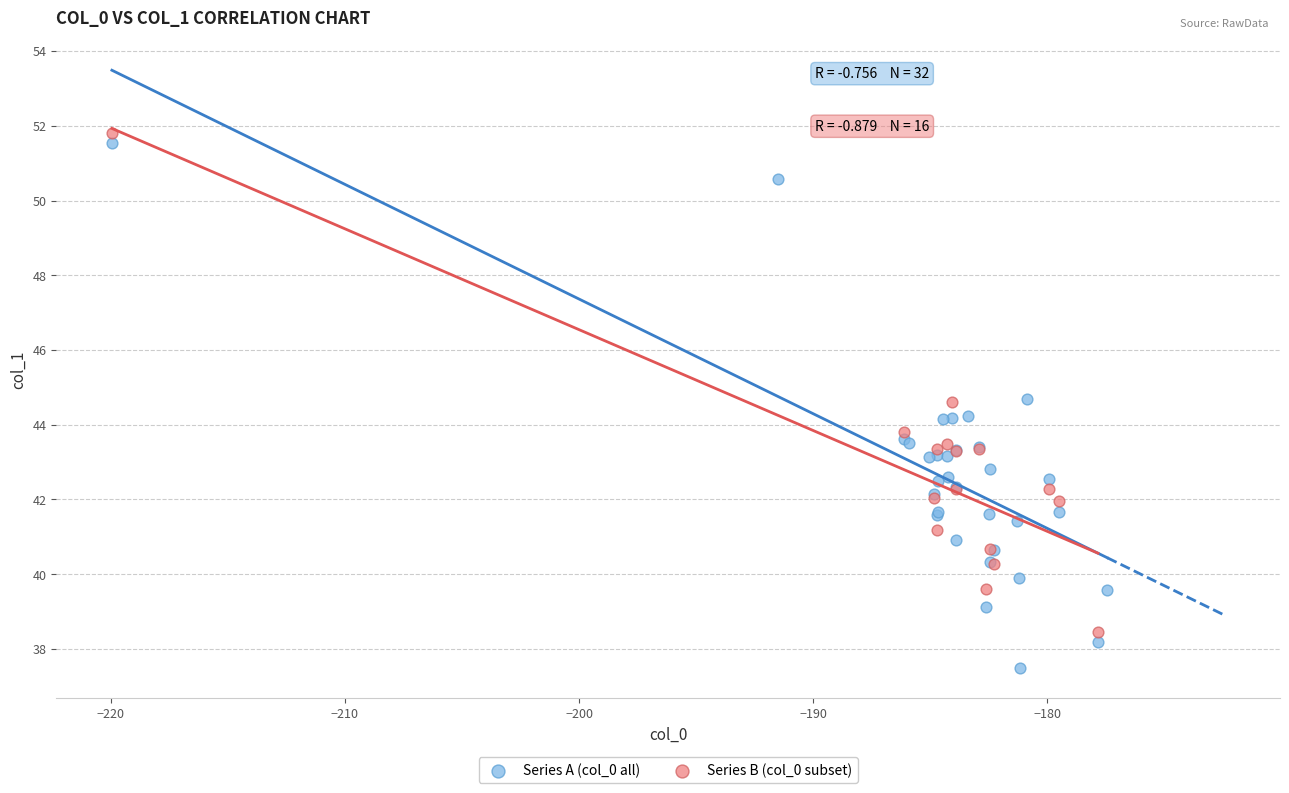

Which series reaches the minimum Y coordinate?

Series A (col_0 all)